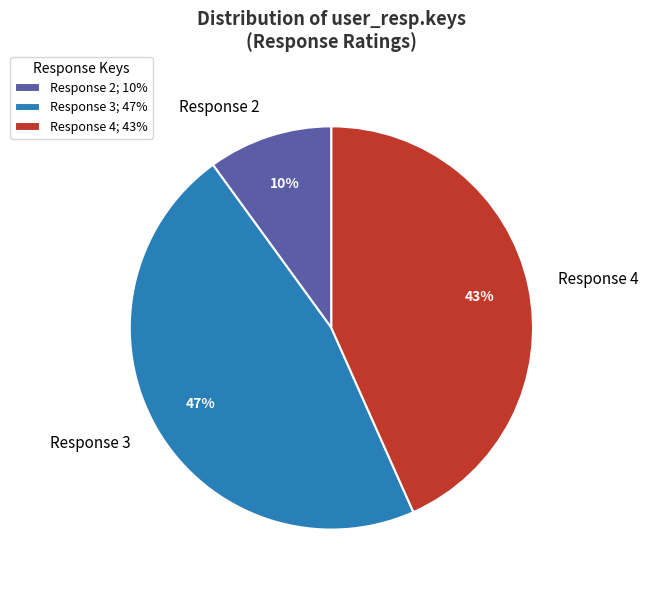

Count the number of slices in the pie.

3